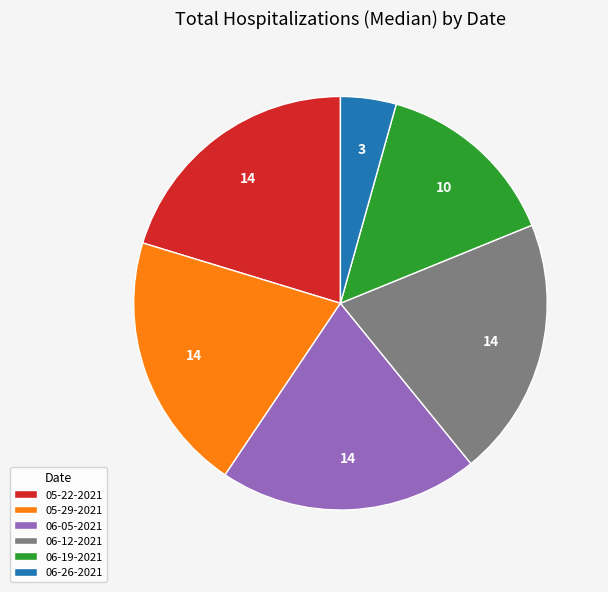

How many slices are in this pie chart?

6